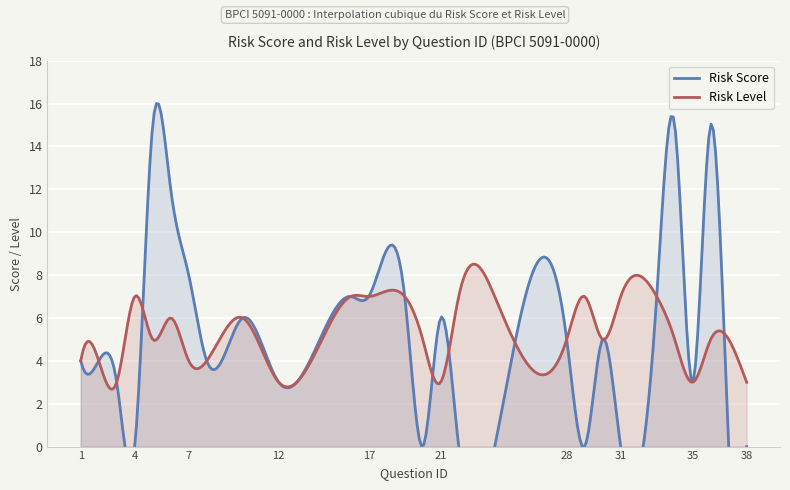

What is the sum of all Risk Level values?

1597.4